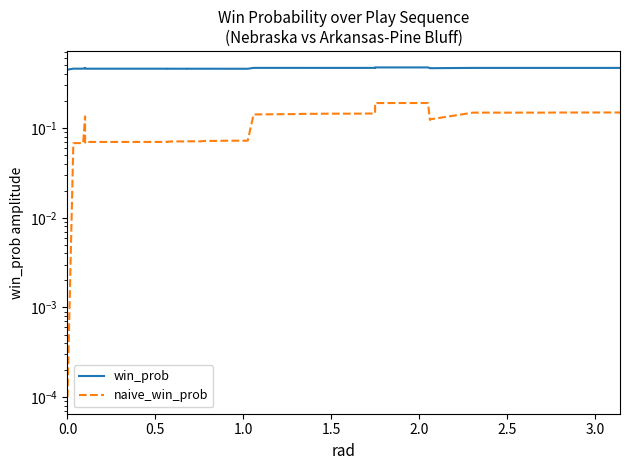

True or false: win_prob and naive_win_prob cross at least once.

False